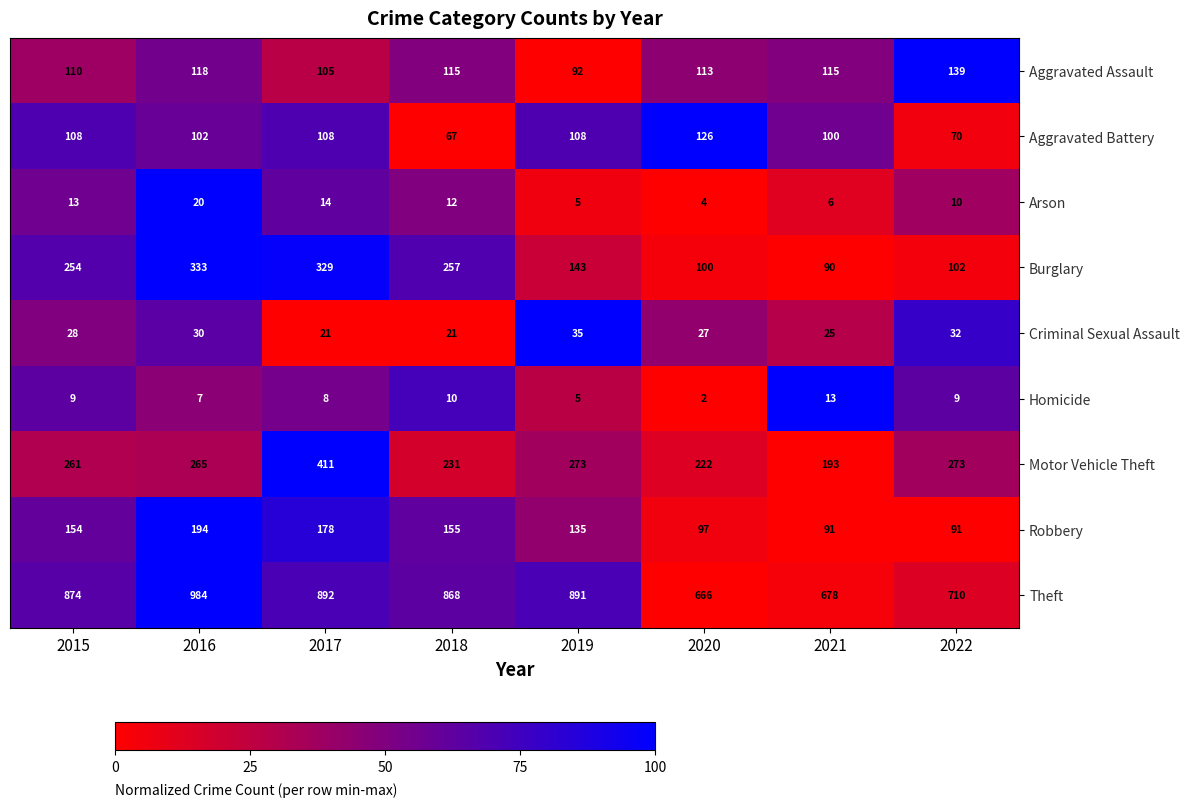

What is the sum of the Burglary values at 2015 and 2022?

356